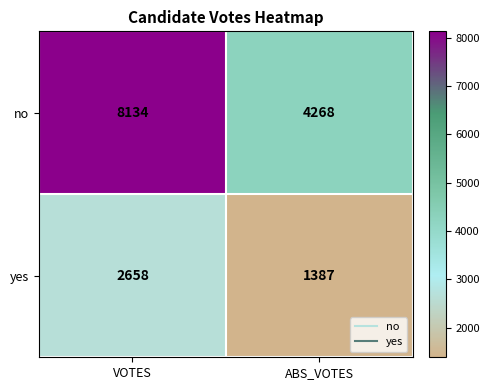

What is the difference between the highest and lowest values at ABS_VOTES?

2881